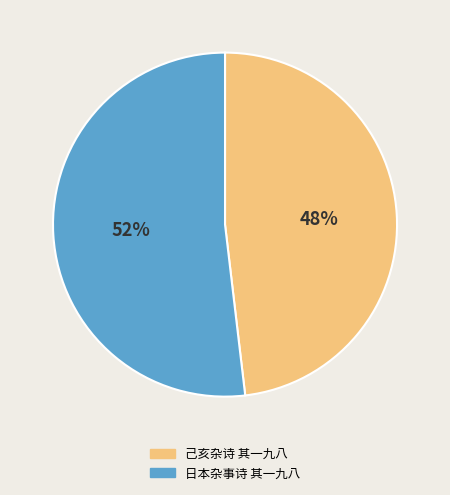

To the nearest percent, what is the combined percentage of 日本杂事诗 其一九八 and 己亥杂诗 其一九八?

100%